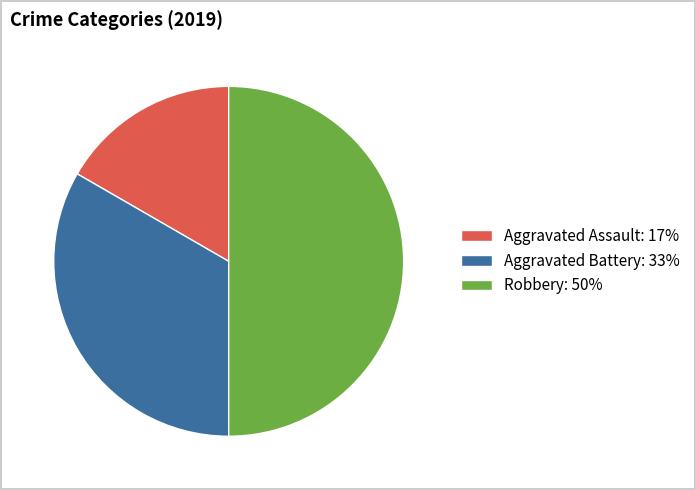

Rank the categories by value from highest to lowest.

Robbery: 50%, Aggravated Battery: 33%, Aggravated Assault: 17%